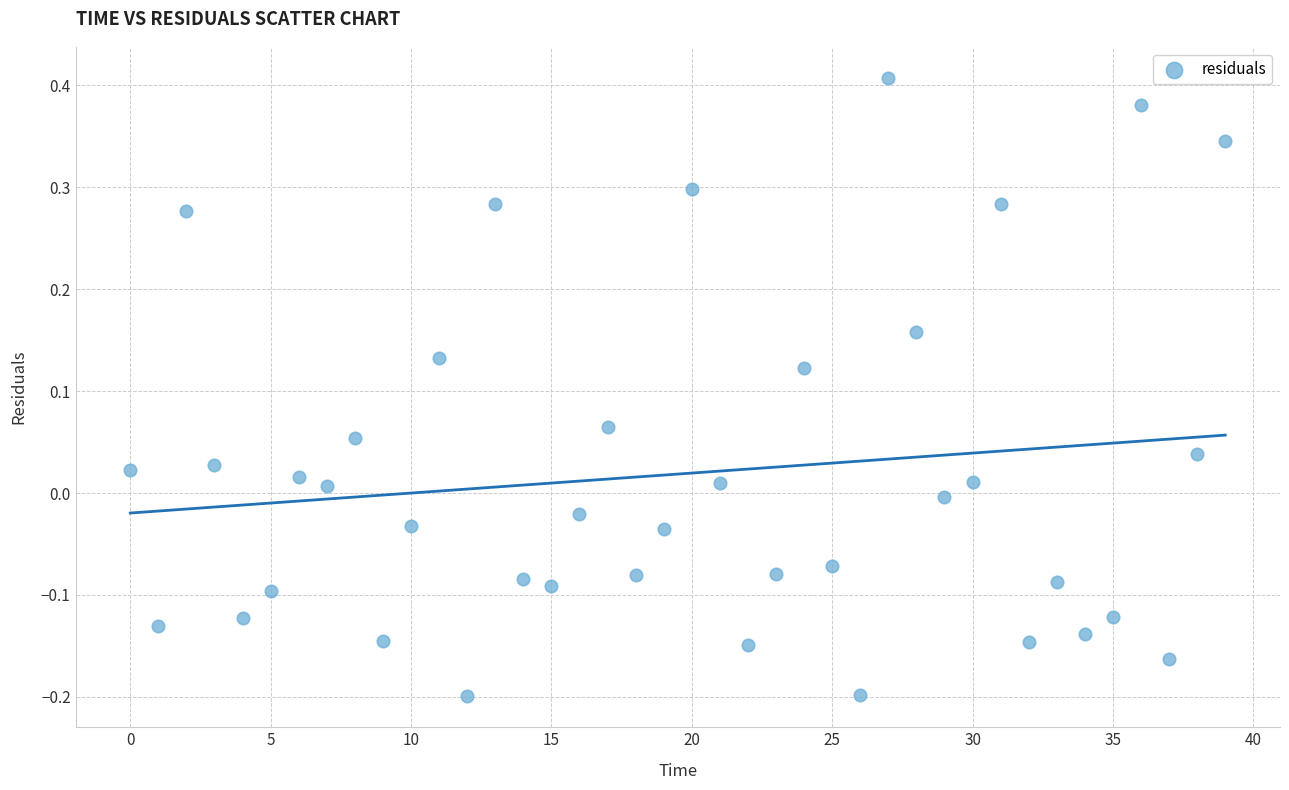

What is the range of Y values (max minus min)?

0.6